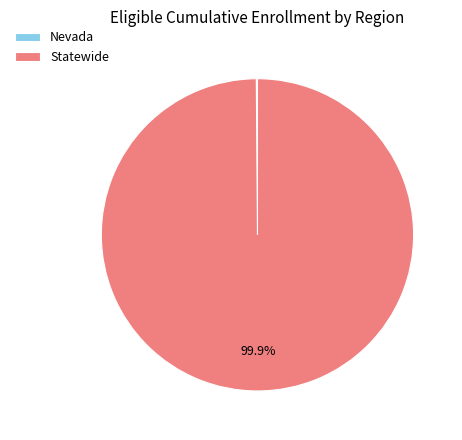

What is the largest slice in the pie chart?

Statewide